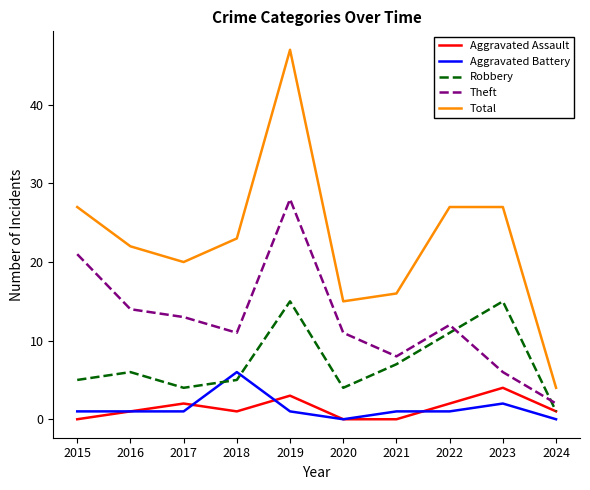

Reading left to right, list all the values displayed in this chart.

Aggravated Assault: 0	1	2	1	3	0	0	2	4	1
Aggravated Battery: 1	1	1	6	1	0	1	1	2	0
Robbery: 5	6	4	5	15	4	7	11	15	1
Theft: 21	14	13	11	28	11	8	12	6	2
Total: 27	22	20	23	47	15	16	27	27	4